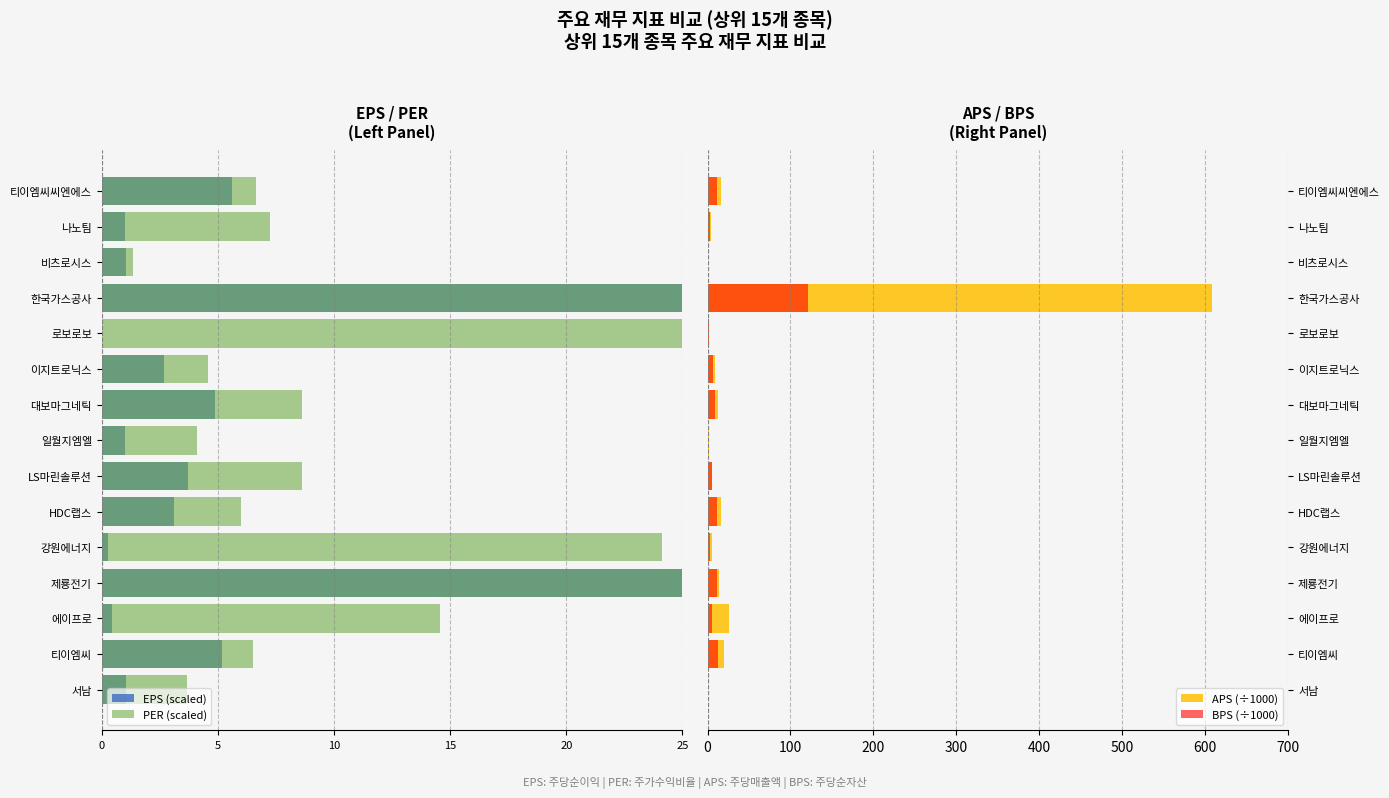

How many categories are shown in the chart?

15